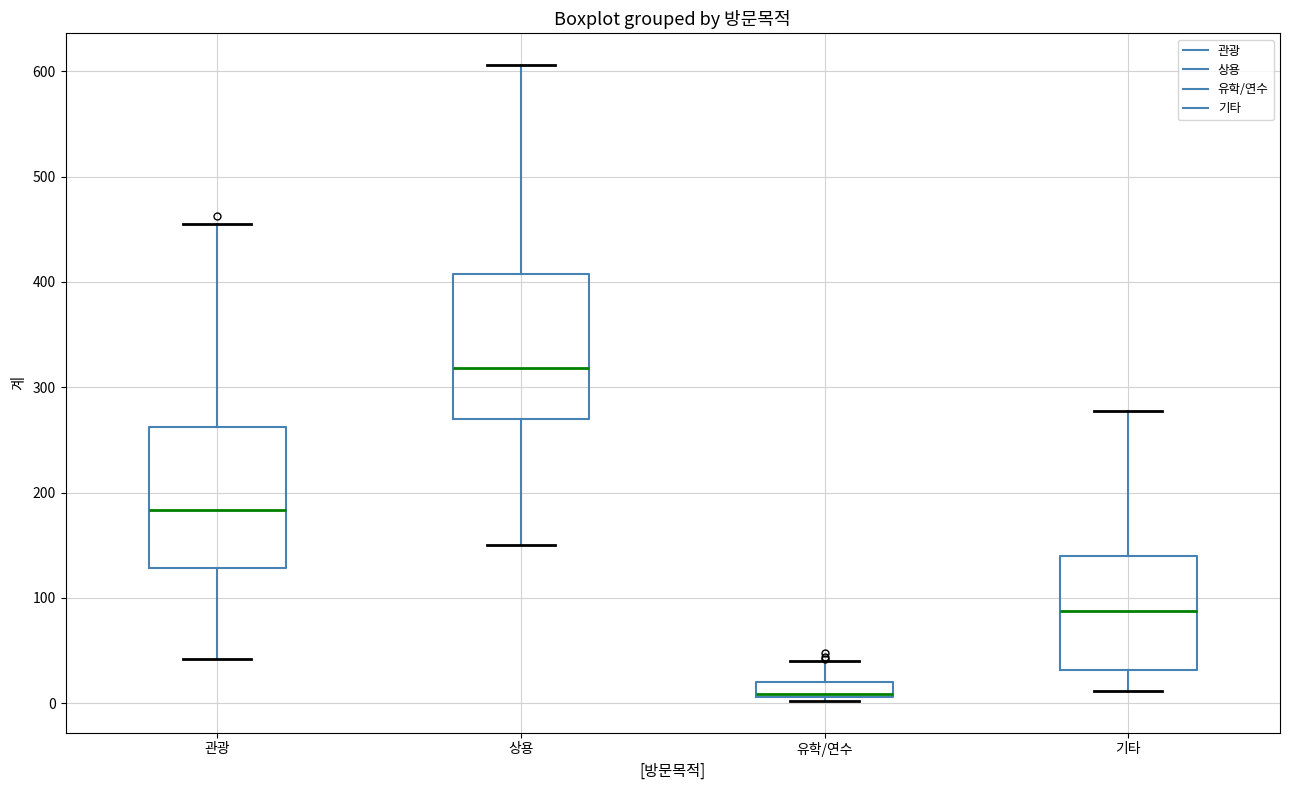

Which box's median line is the lowest?

유학/연수